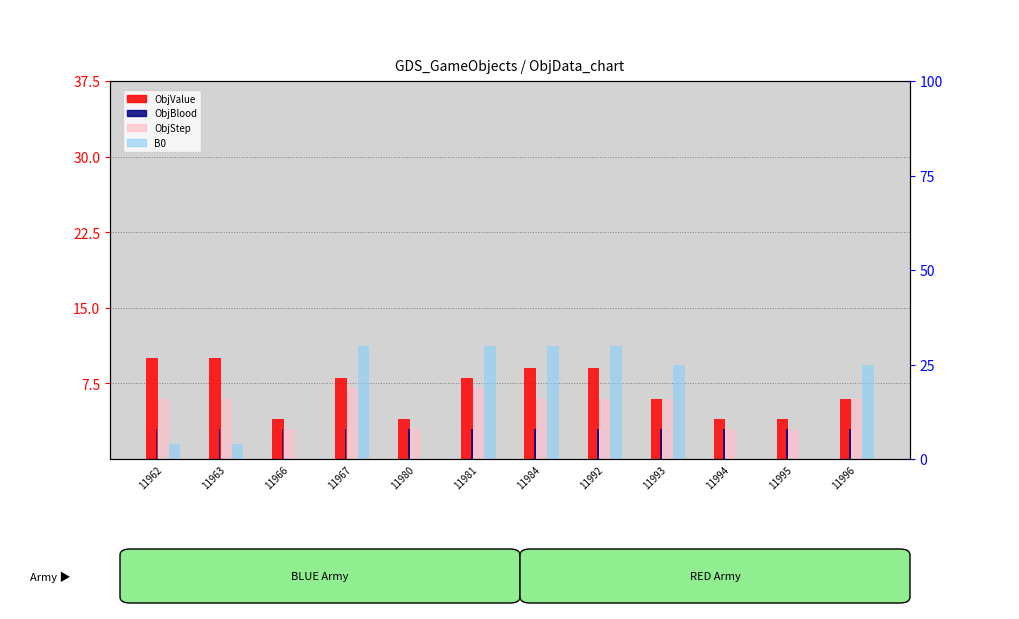

Are the bars horizontal?

No